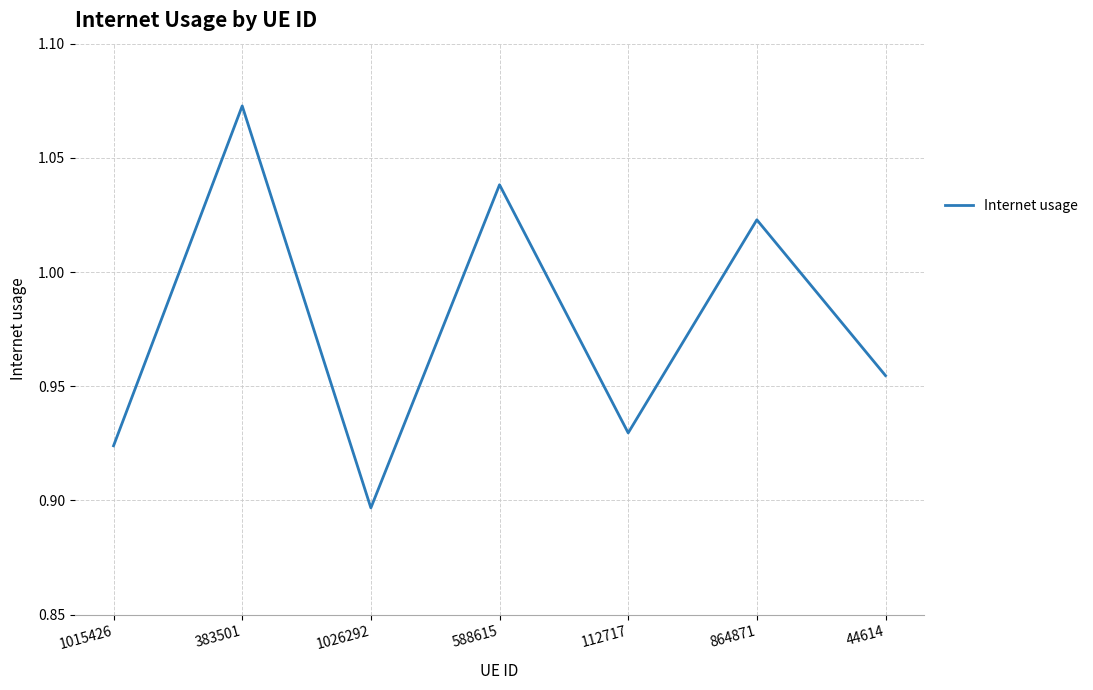

Rank the categories by value from lowest to highest.

1026292, 1015426, 112717, 44614, 864871, 588615, 383501